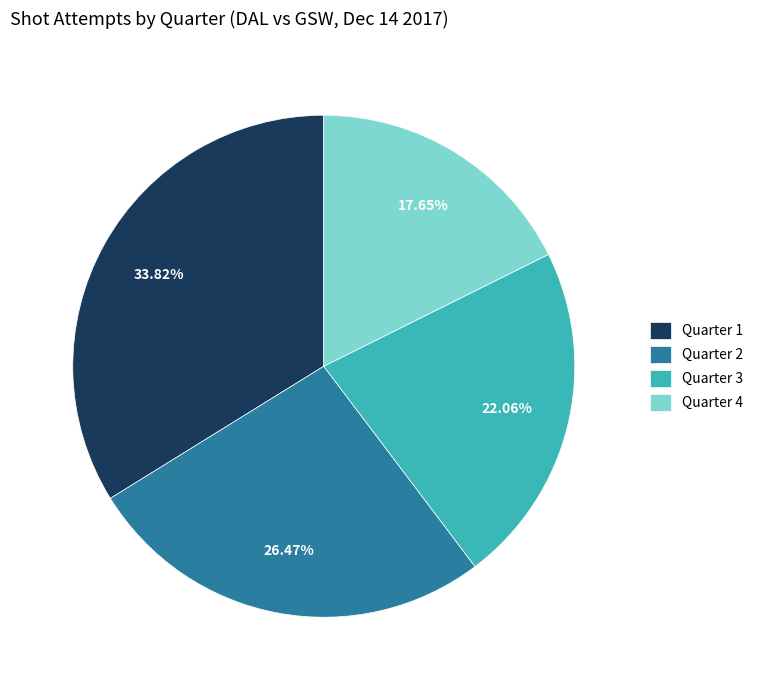

Rank the categories by value from lowest to highest.

Quarter 4, Quarter 3, Quarter 2, Quarter 1